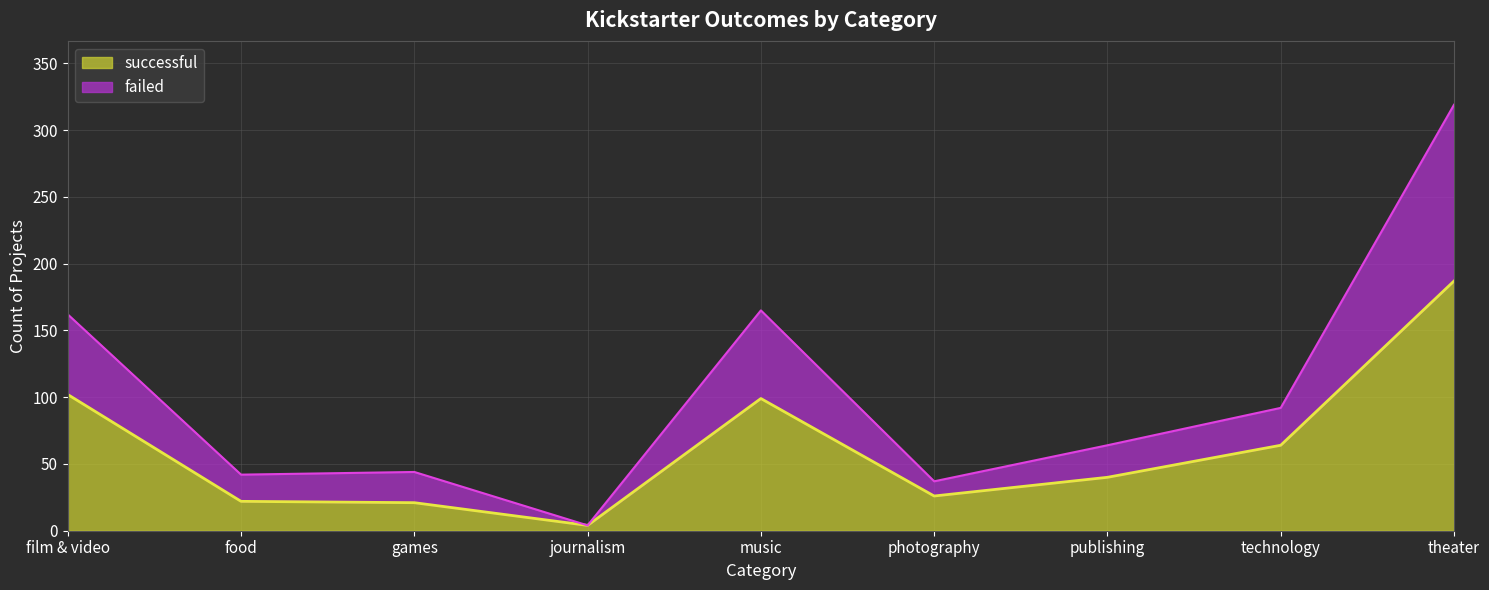

Which category has the highest value in the failed series?

theater